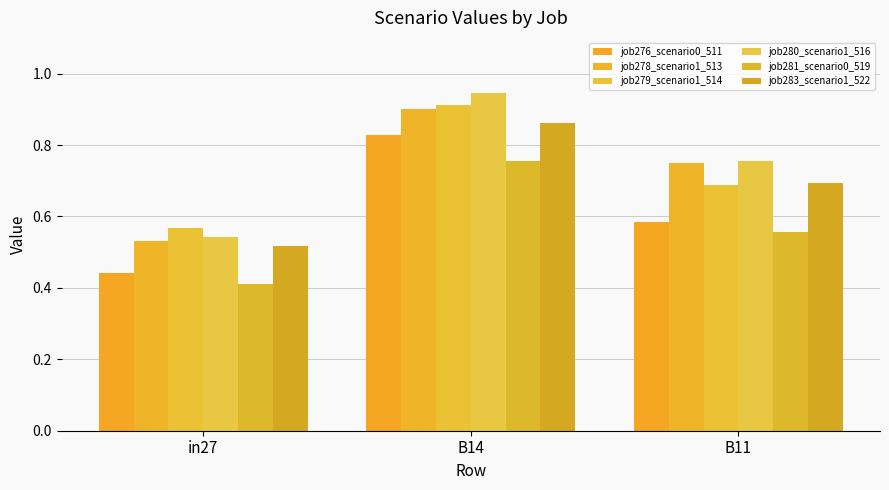

Which series has the widest spread of values?

job280_scenario1_516